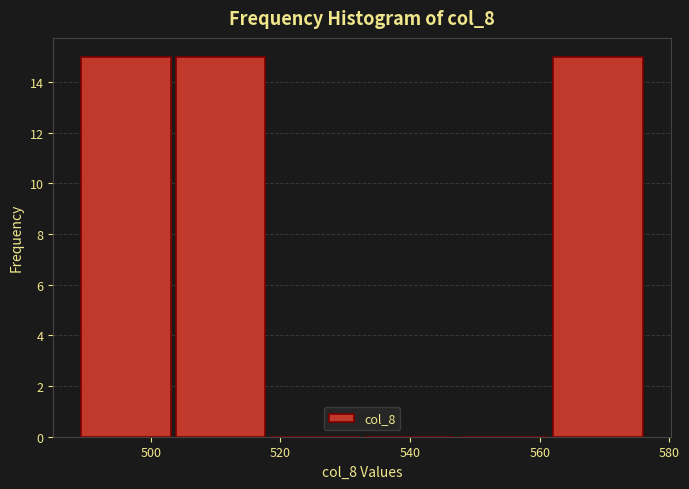

What is the height of the bar covering 504 to 518 on the x-axis? Neither the bar edges nor the heights are printed on the chart, so give them approximately, as read against the axes.

15